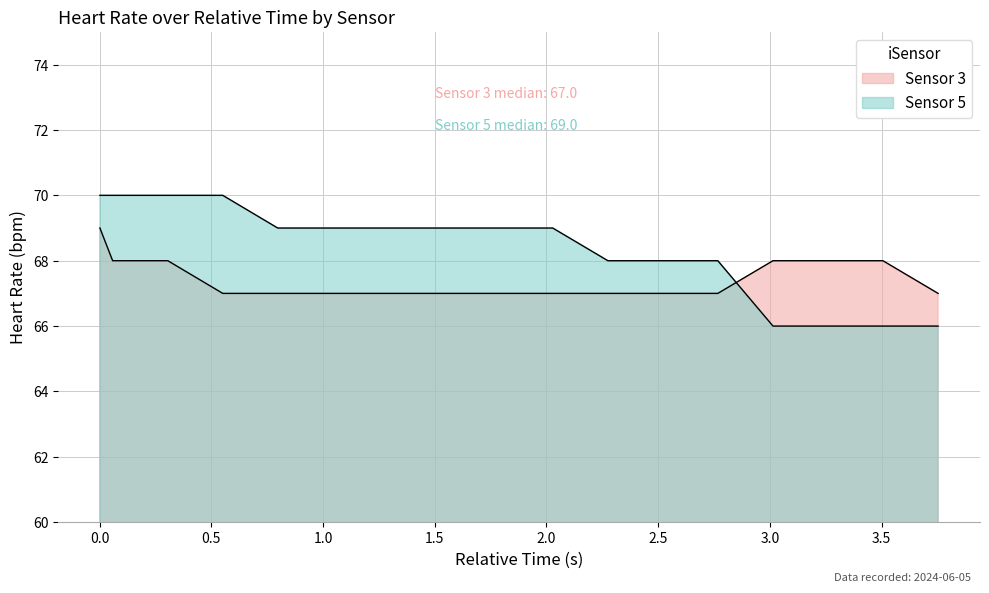

Between which two adjacent categories do Sensor 5 and Sensor 3 first intersect?

2.767 and 3.014